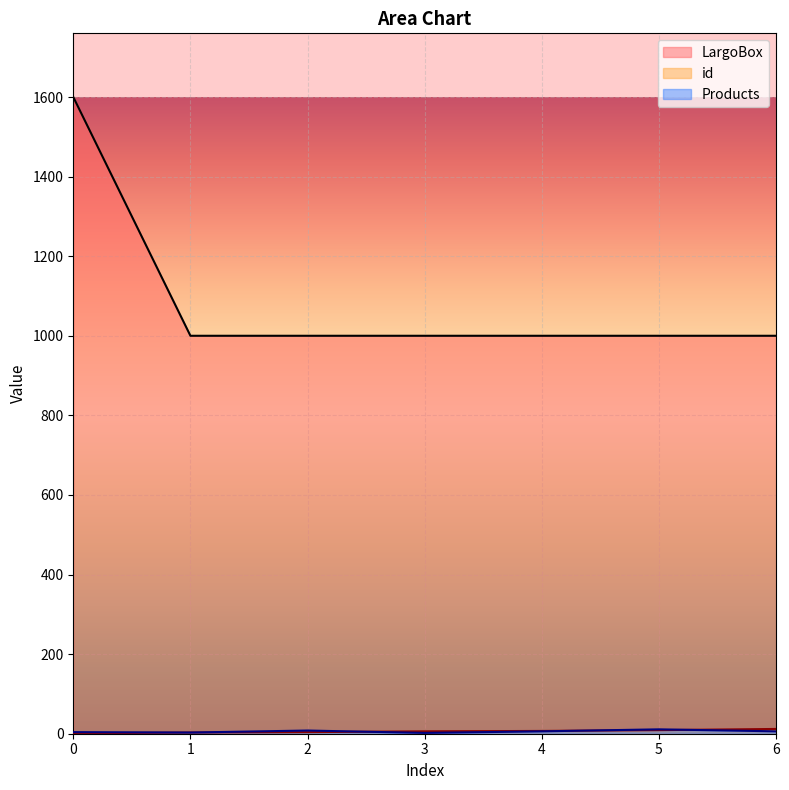

Reading left to right, transcribe all the data shown in this chart.

Products: 0=4	1=3	2=8	3=2	4=6	5=11	6=6
LargoBox: 0=1600	1=1000	2=1000	3=1000	4=1000	5=1000	6=1000
id: 0=1	1=3	2=4	3=6	4=7	5=9	6=12